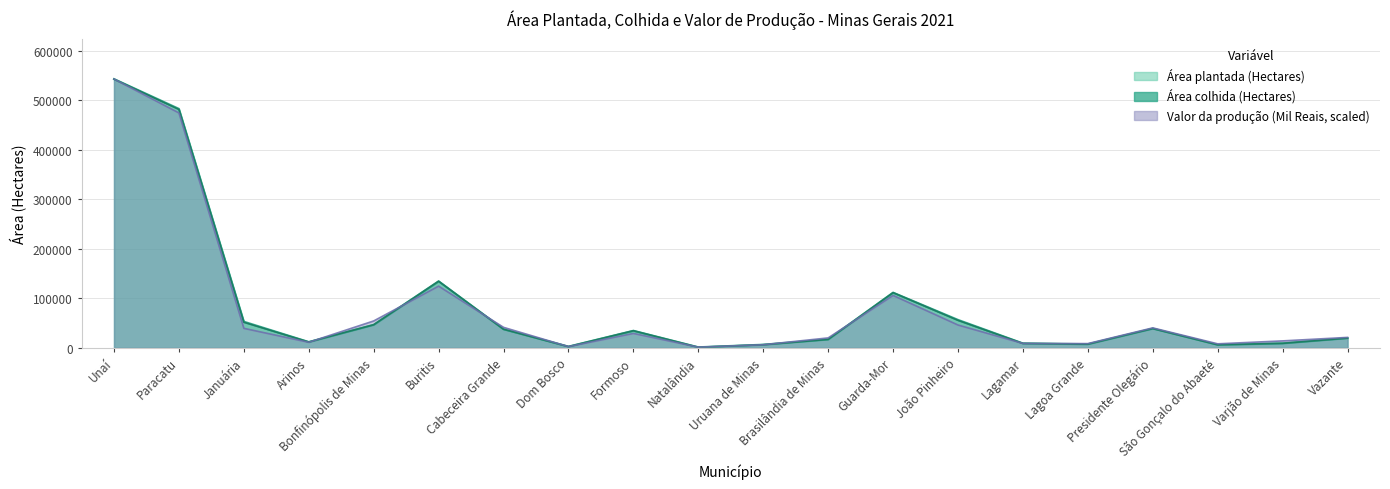

What is the smallest value displayed?

1236.0